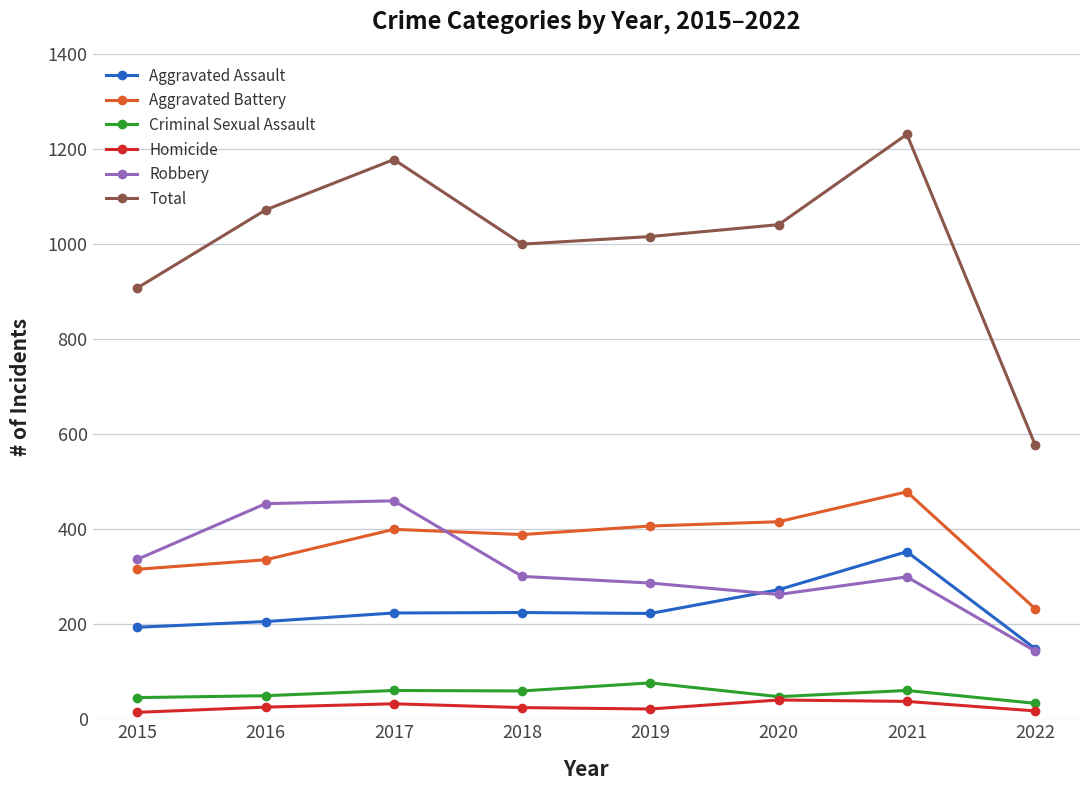

What is the spread (max minus min) of values at 2017?

1145